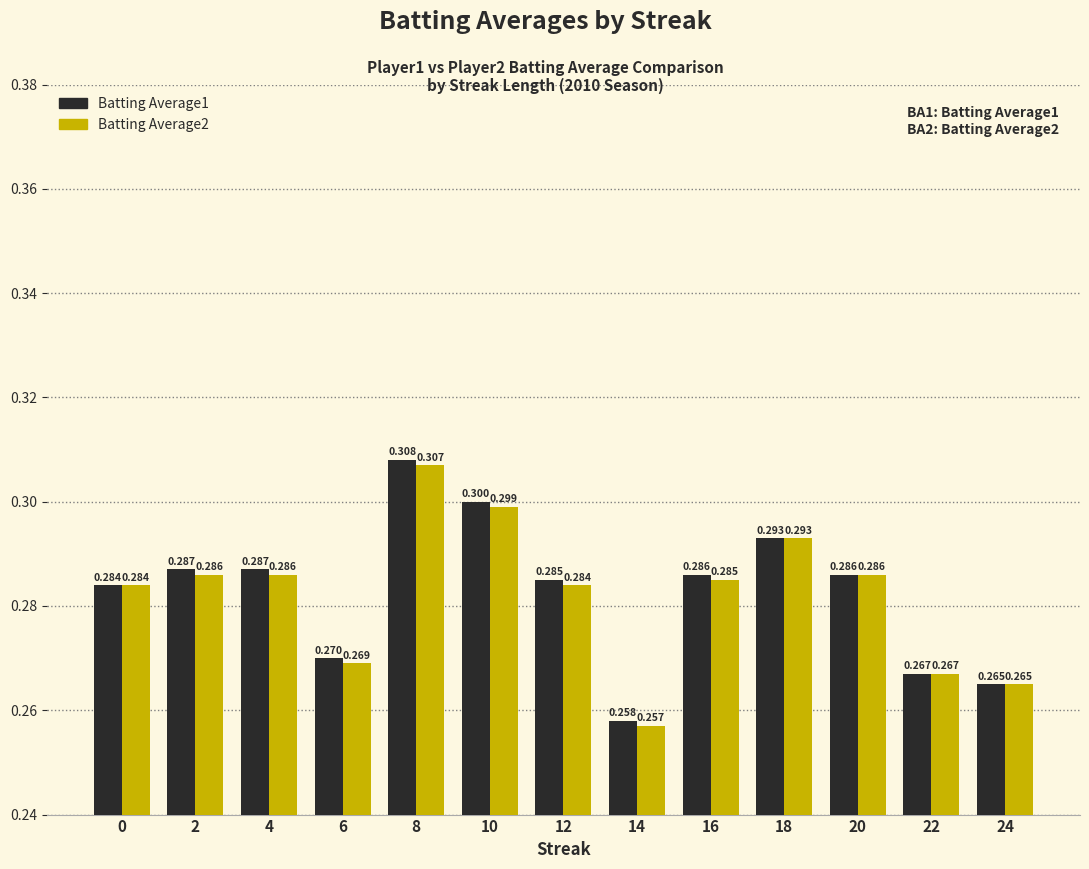

Count the Batting Average2 values in the range 0 to 1.

13